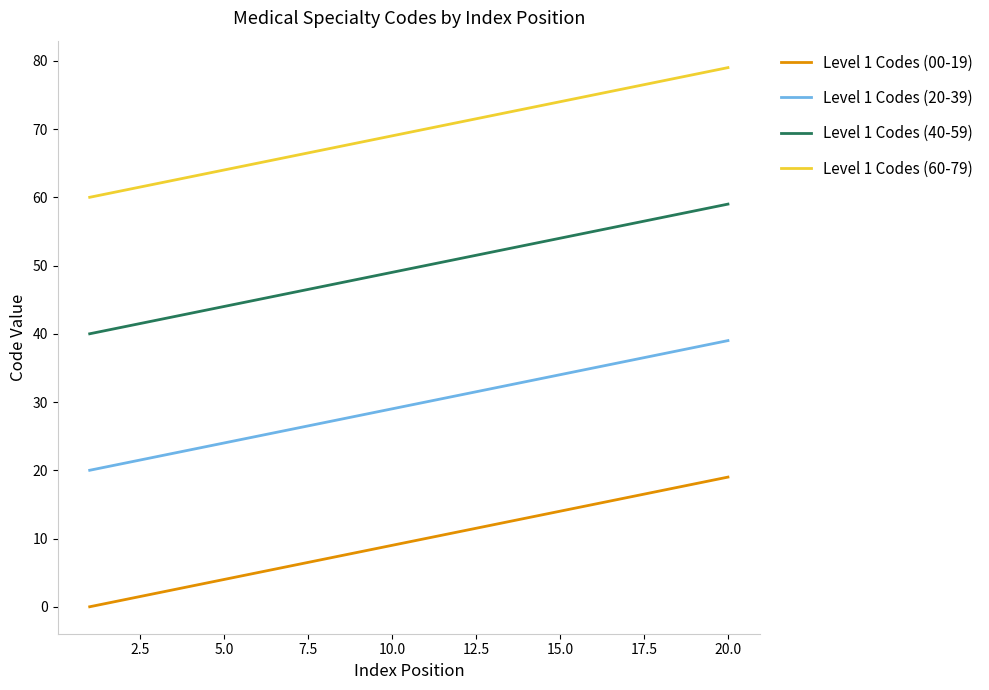

True or false: Level 1 Codes (40-59) and Level 1 Codes (20-39) cross at least once.

False